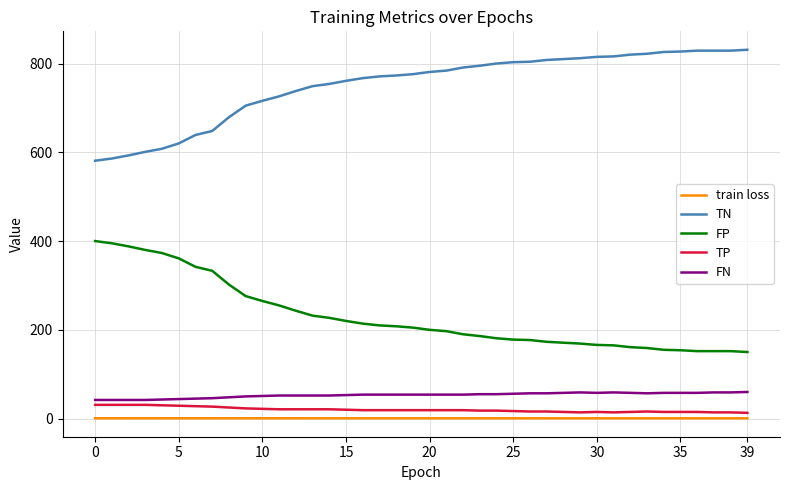

True or false: FN has more than 0 interior local peaks.

True